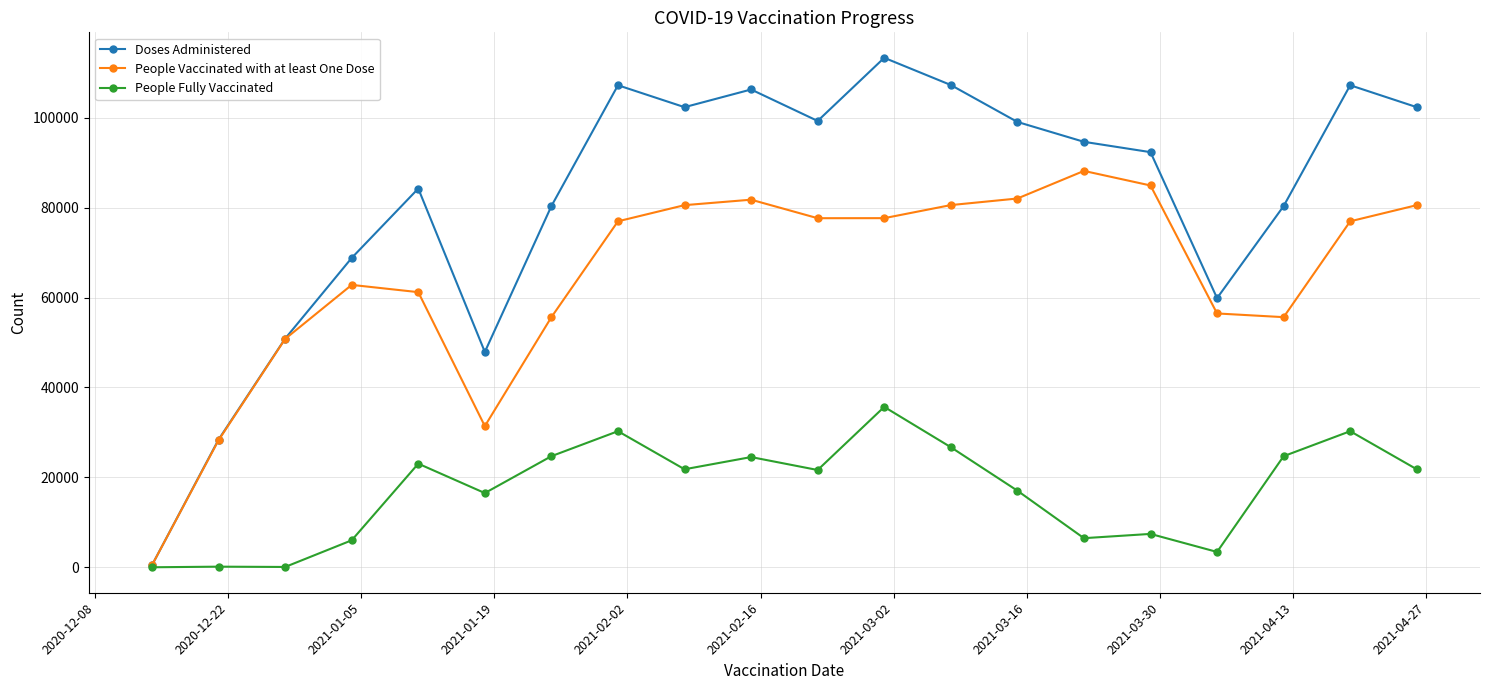

At how many categories does at least one series exceed 14337?

19